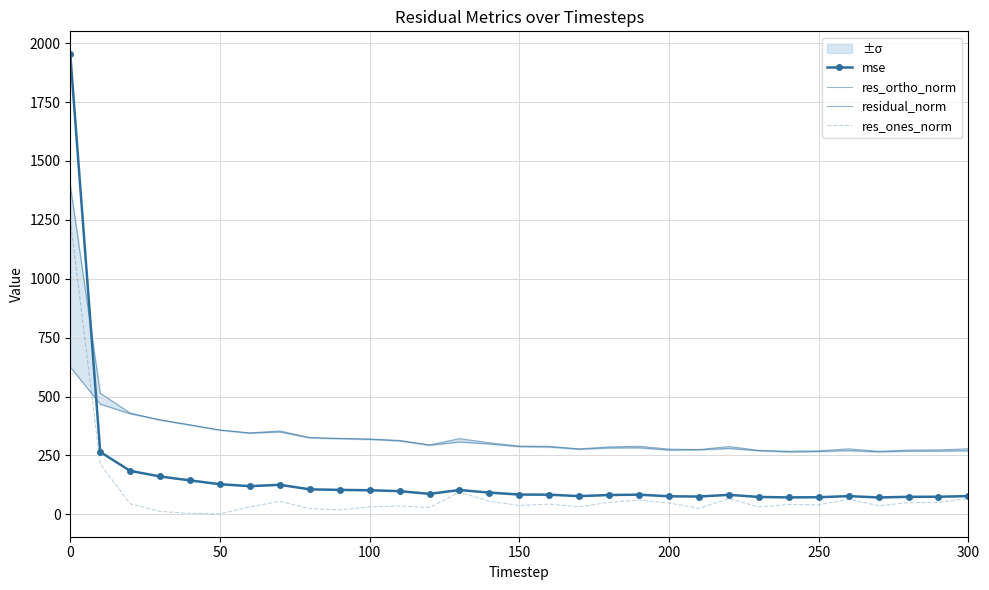

True or false: residual_norm and res_ones_norm intersect in this chart.

False